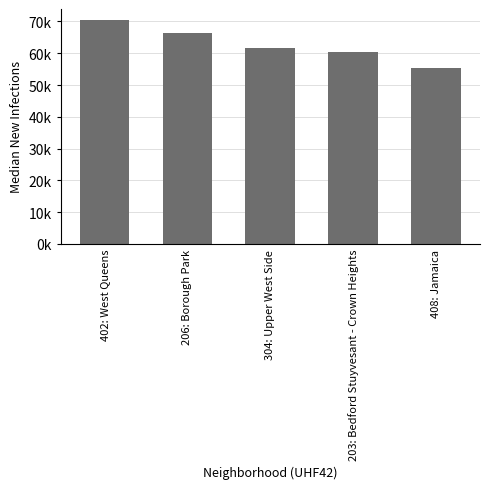

At which label does the data first exceed 61644?

402: West Queens